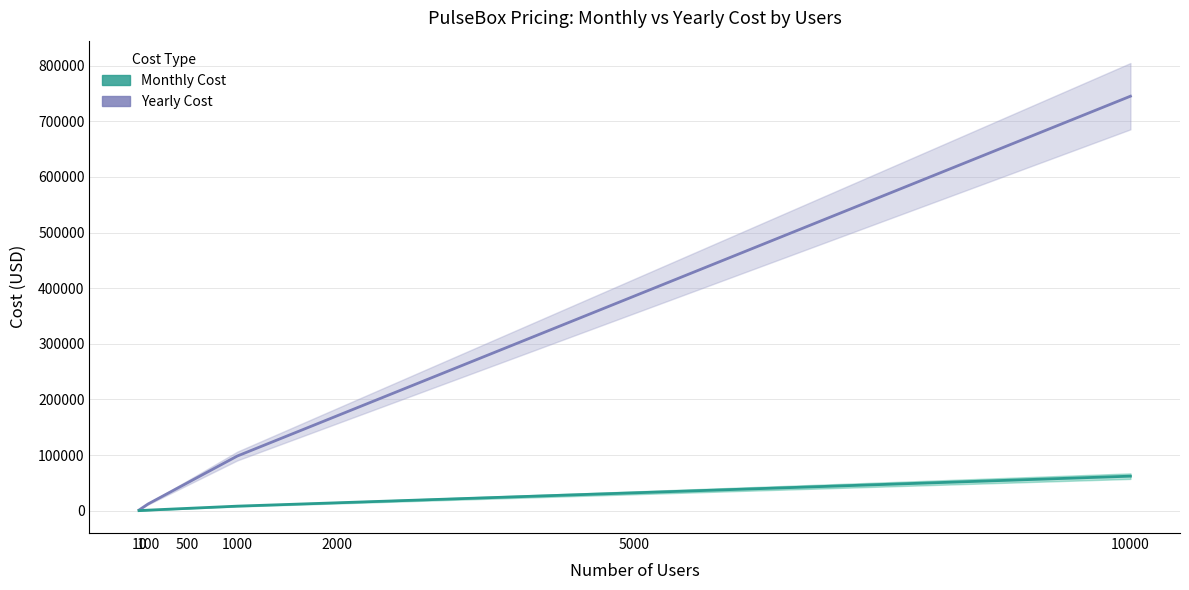

What is the lowest value of the Yearly Cost series?

1198.8